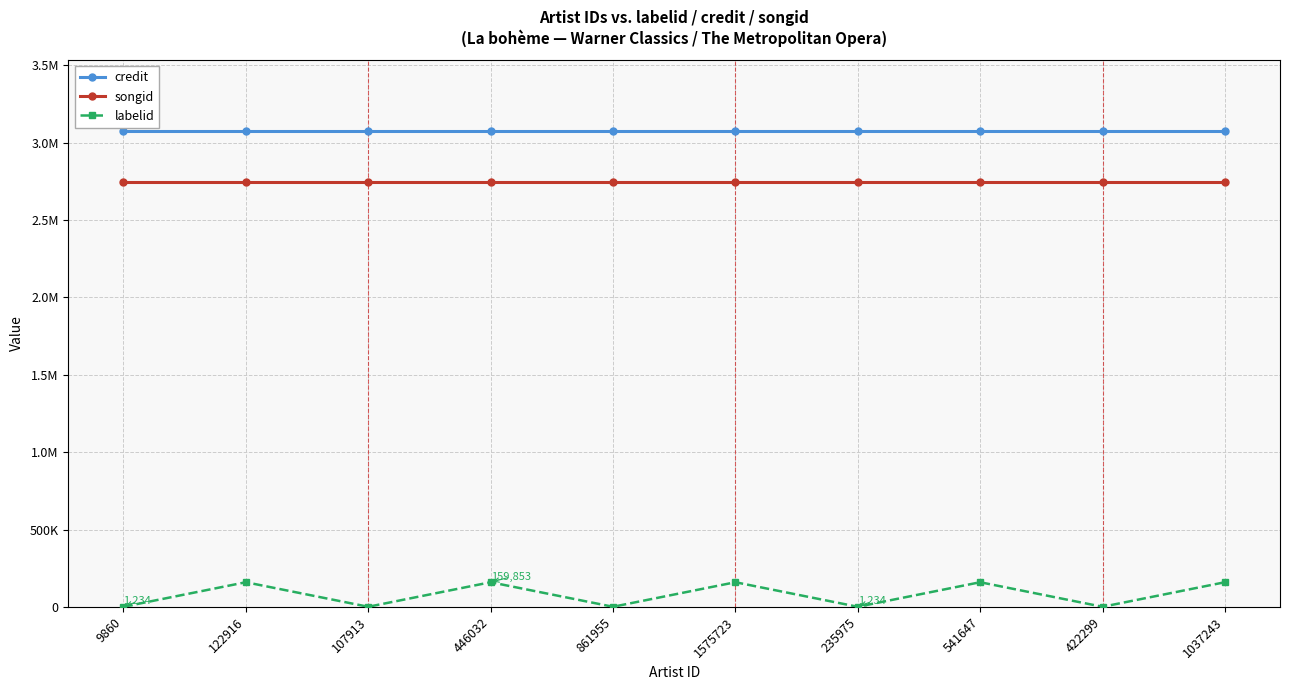

What is the maximum value for labelid?

159853